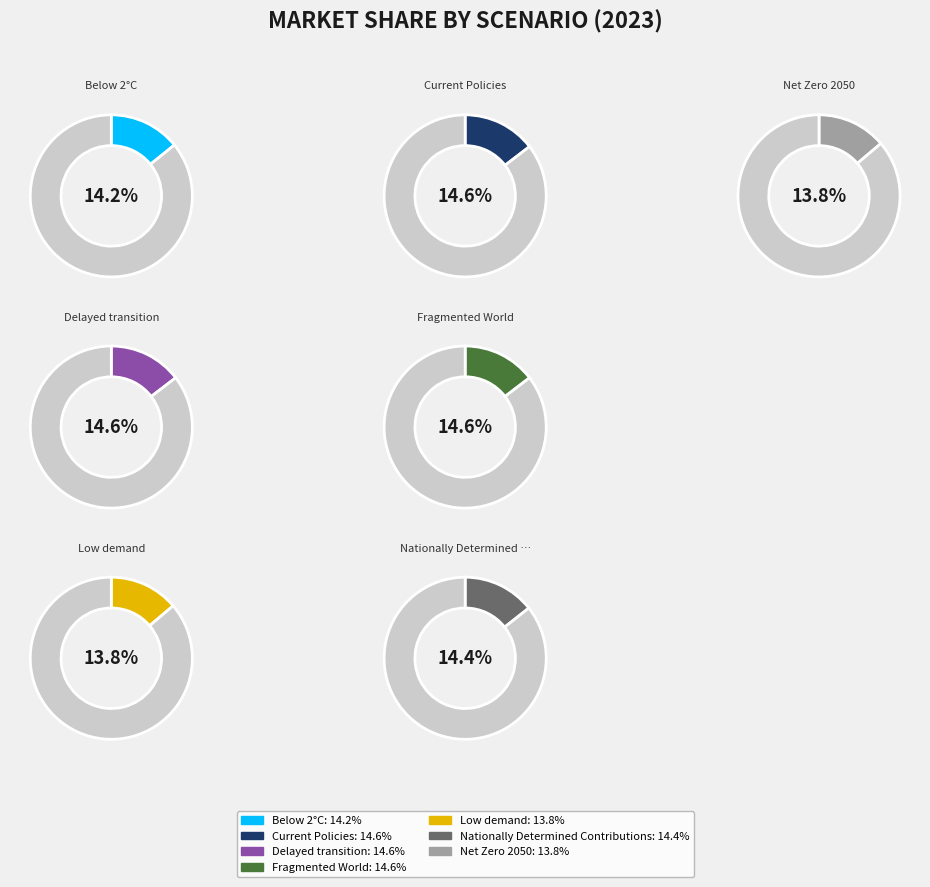

Which category has the smallest portion of the pie?

Low demand